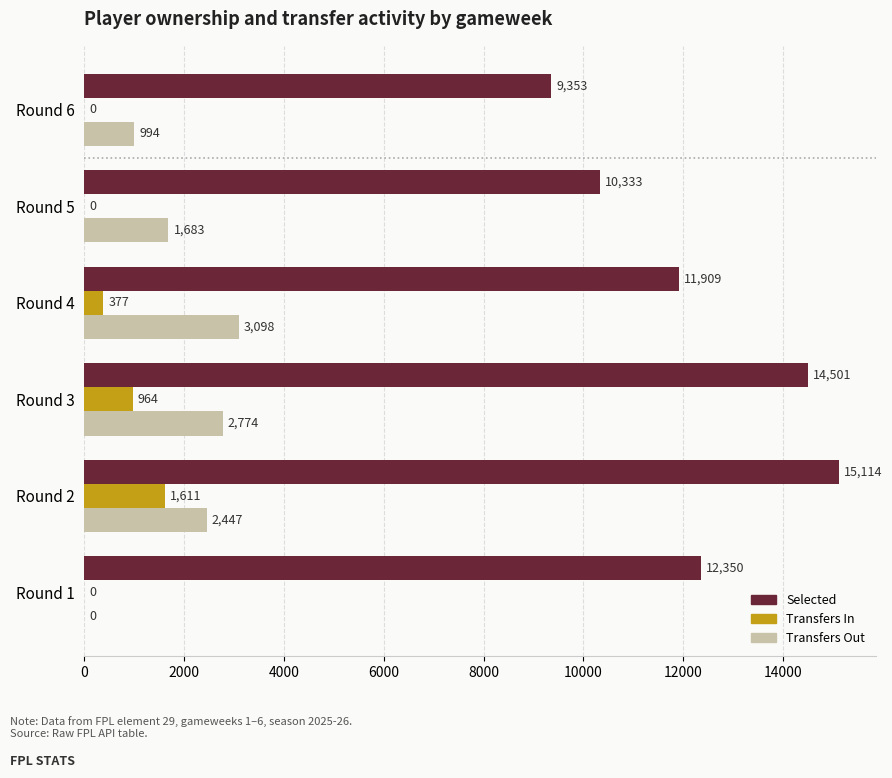

At which category does the chart reach its peak across all series?

Round 2